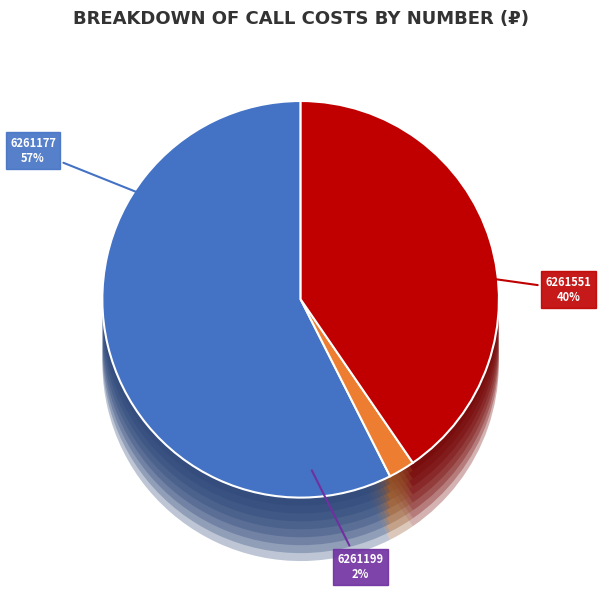

Between 6261199 and 6261177, which is larger?

6261177